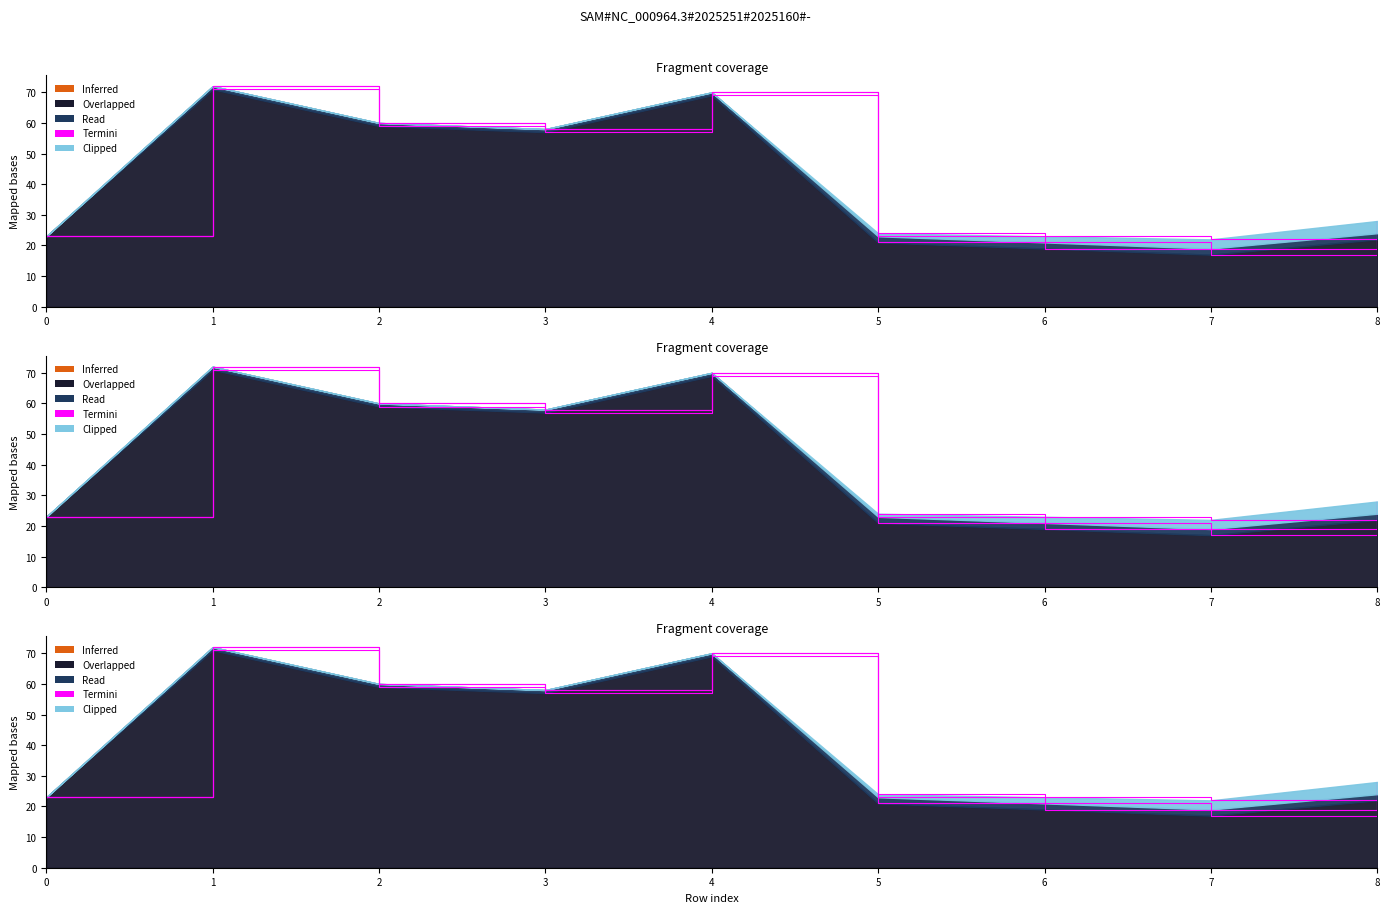

What is the value of the isite point at the 7th from the left?

19